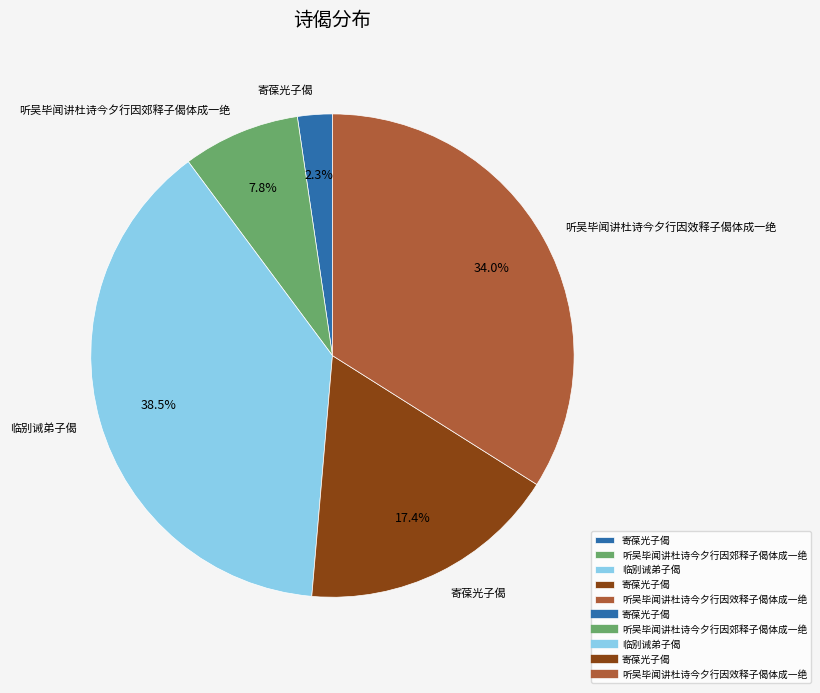

How many segments does this pie chart have?

5